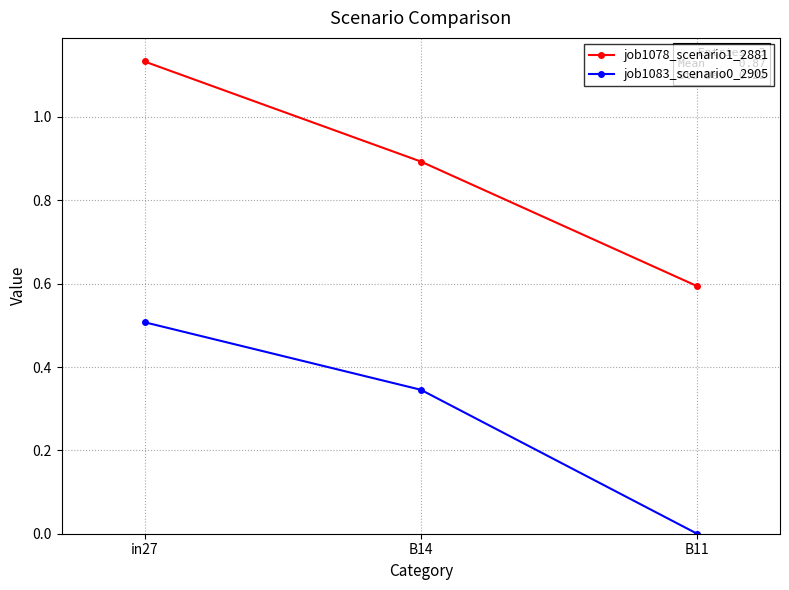

True or false: job1083_scenario0_2905 has a value of 0.0 at B11.

True